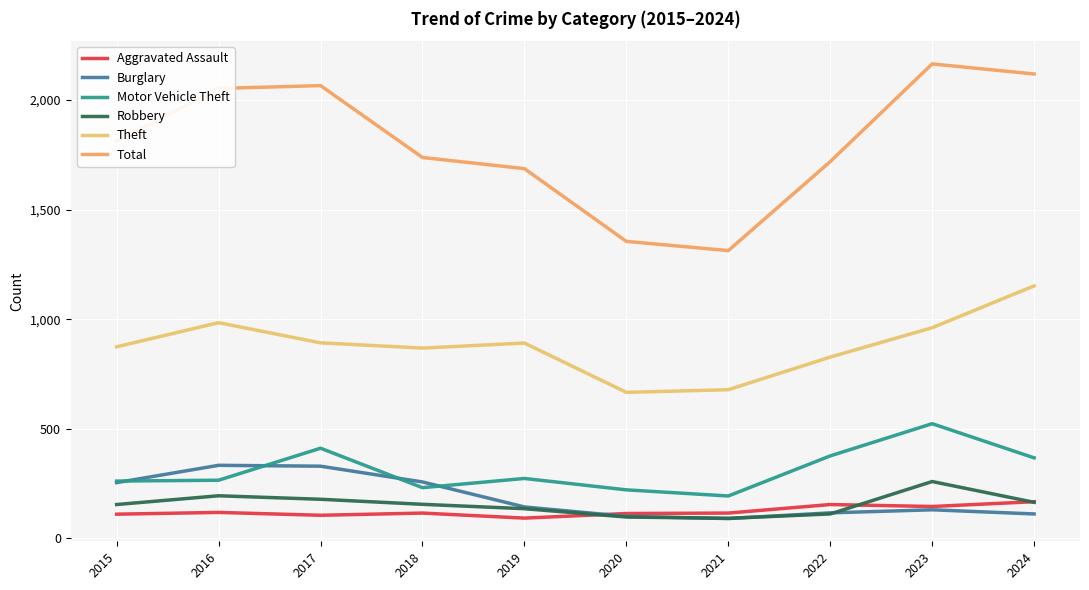

Reading left to right, what are all the values shown in this chart?

Aggravated Assault: 110	118	105	115	92	113	115	154	145	167
Burglary: 254	333	329	257	143	100	90	116	130	111
Motor Vehicle Theft: 261	265	411	231	273	221	193	376	523	367
Robbery: 154	194	178	155	135	97	91	111	259	164
Theft: 874	984	892	868	891	666	678	827	961	1152
Total: 1812	2053	2066	1738	1687	1355	1313	1719	2165	2119